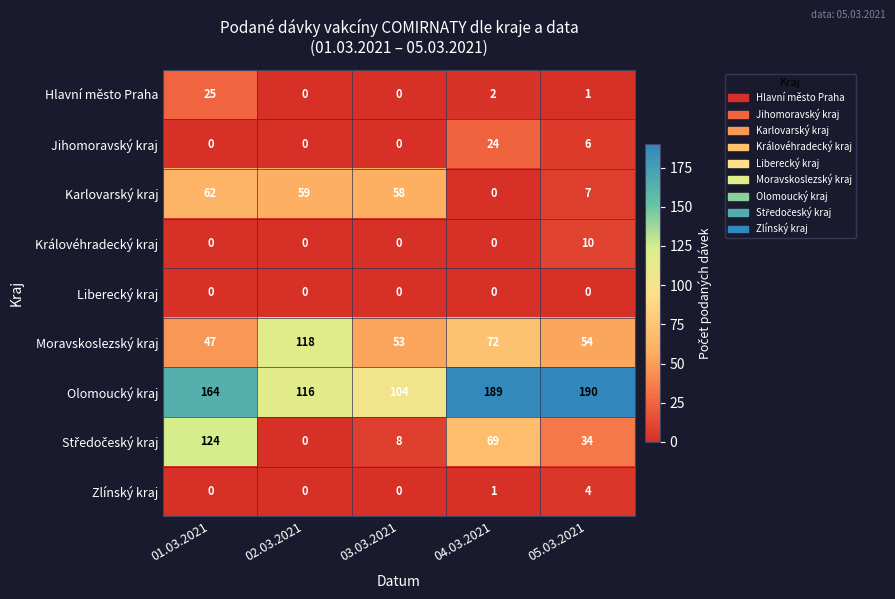

Between 03.03.2021 and 05.03.2021, which series saw the biggest shift?

Olomoucký kraj